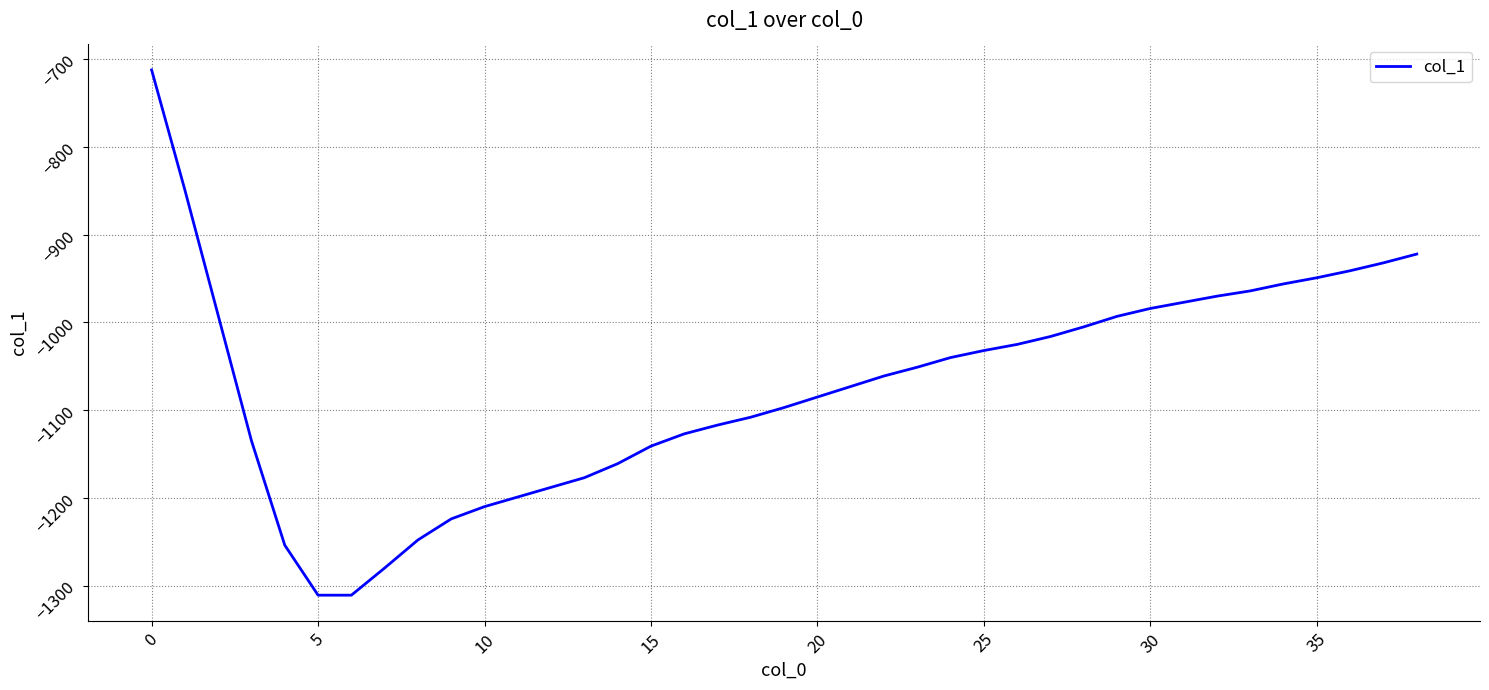

What is the difference between the maximum and minimum values?

599